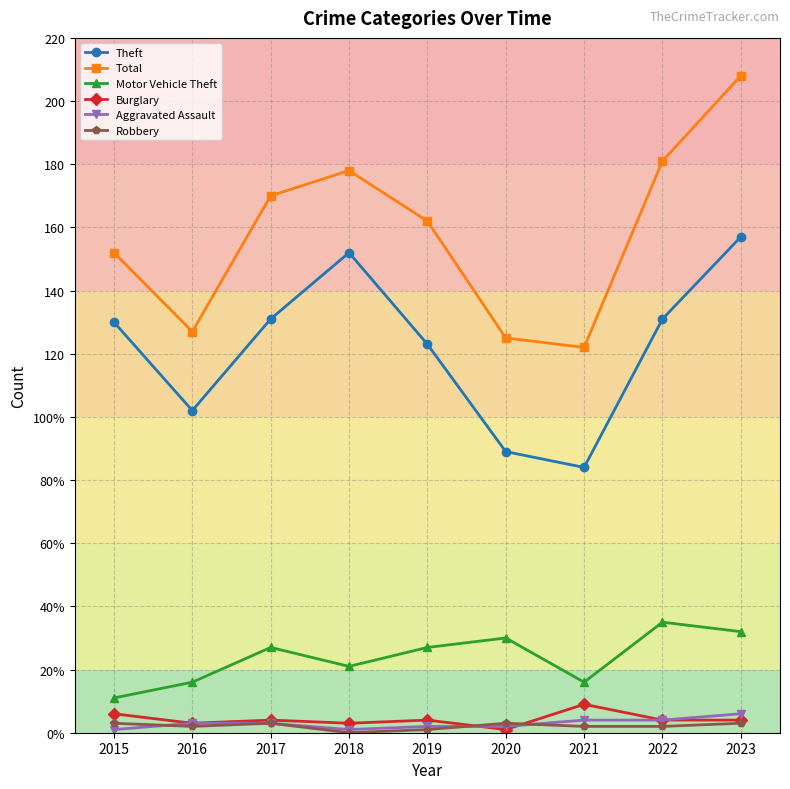

Does the chart have visible grid lines?

Yes